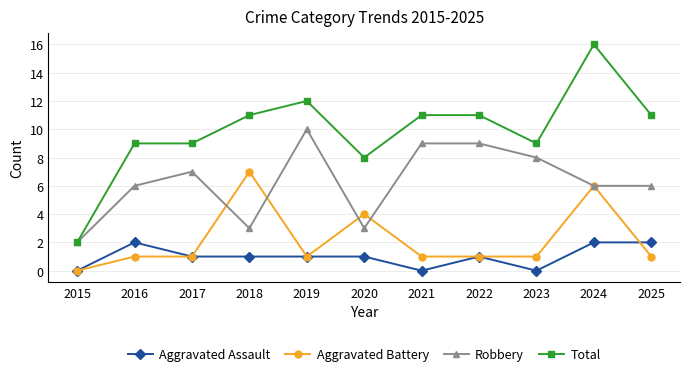

True or false: Aggravated Assault has more than 1 points higher than both neighbors.

True